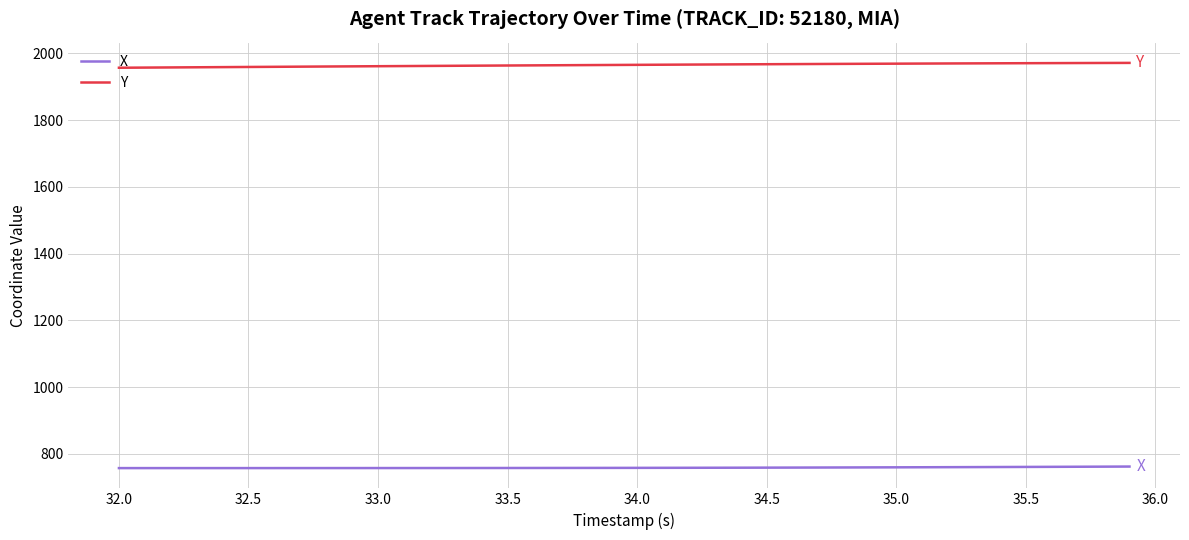

Does the chart display data point markers on the line(s)?

No